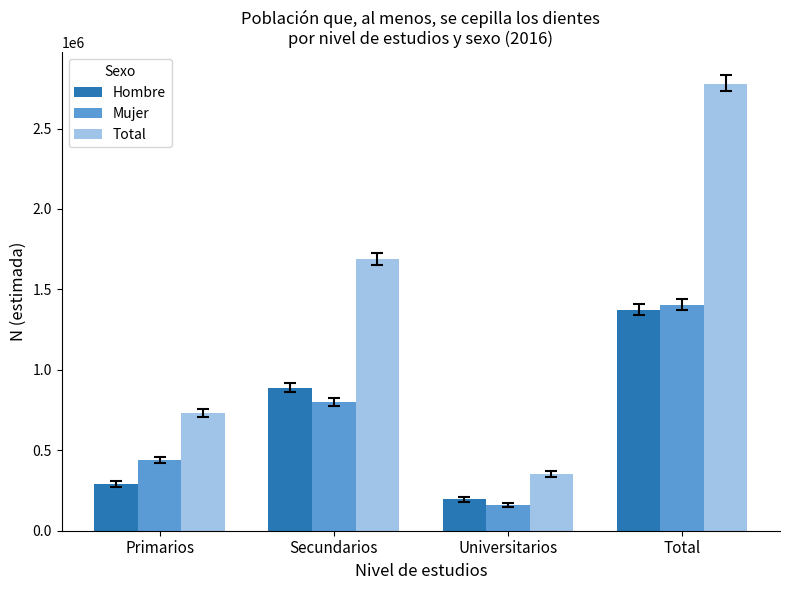

List the labels in order of Total value, largest first.

Total, Secundarios, Primarios, Universitarios